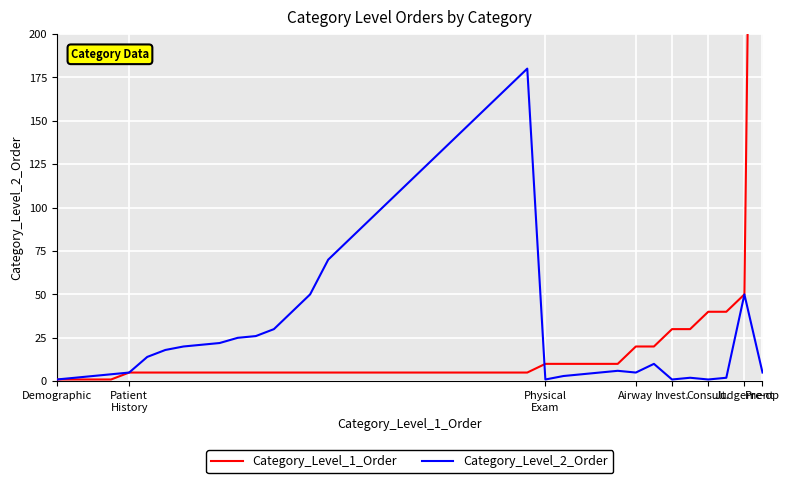

The Category_Level_2_Order series shows 30 at Pre-op. True or false?

False